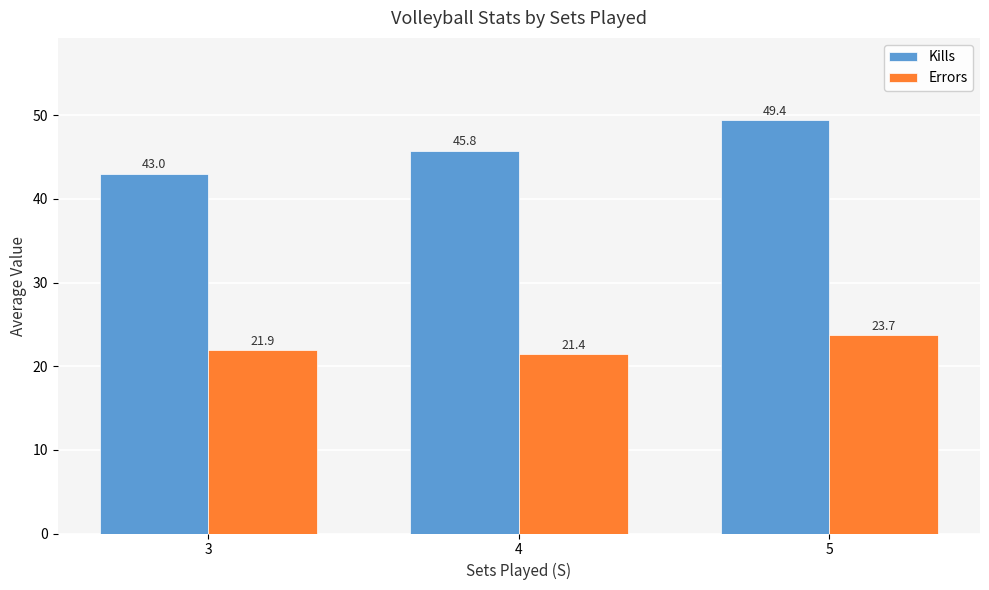

True or false: Kills has a value of 27.9 at 4.

False